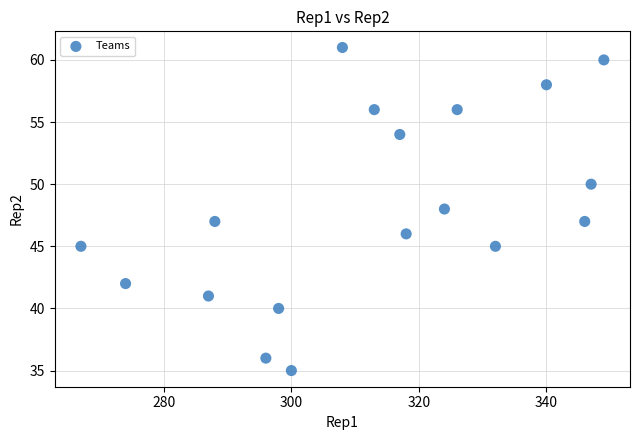

What is the range of Y values (max minus min)?

26